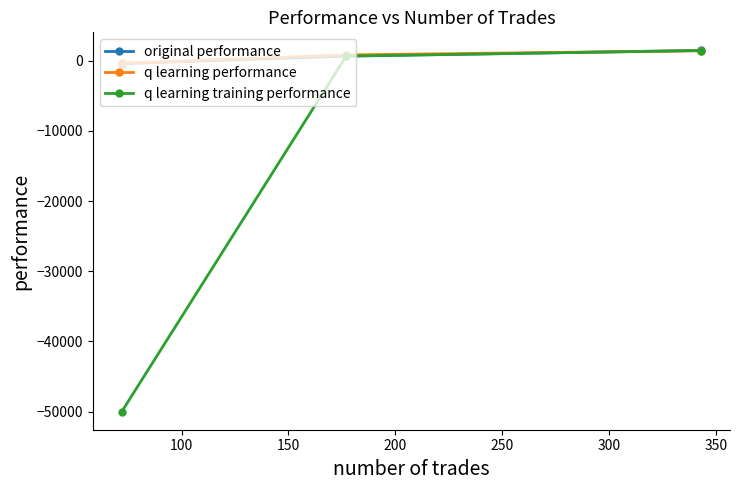

What is the maximum value shown in the chart?

1462.8